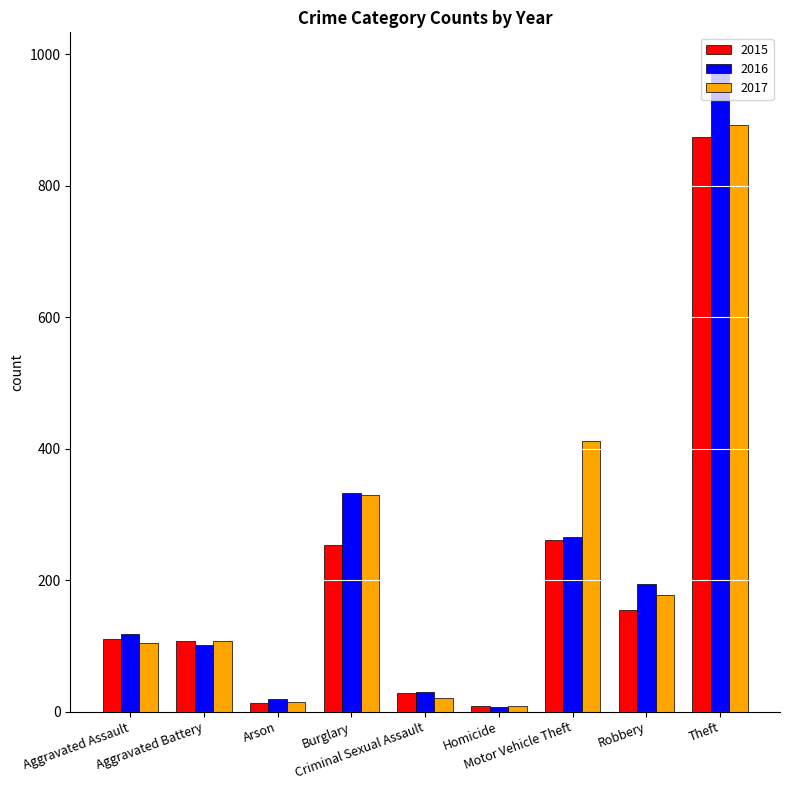

At which category is the sum across all series the highest?

Theft